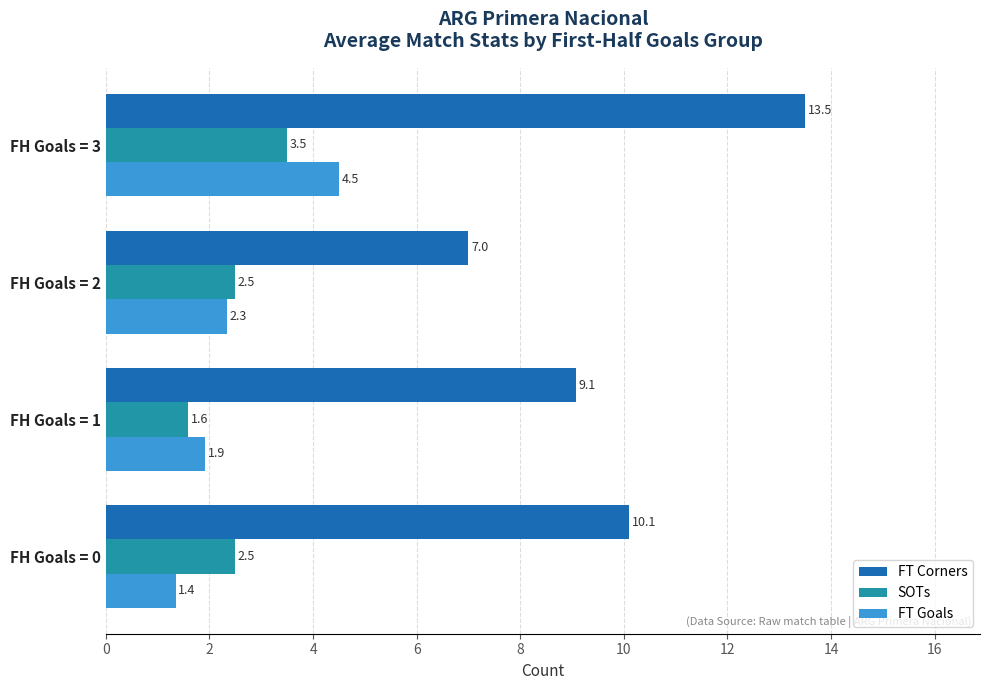

What is the difference between the highest and lowest values at FH Goals = 2?

4.7